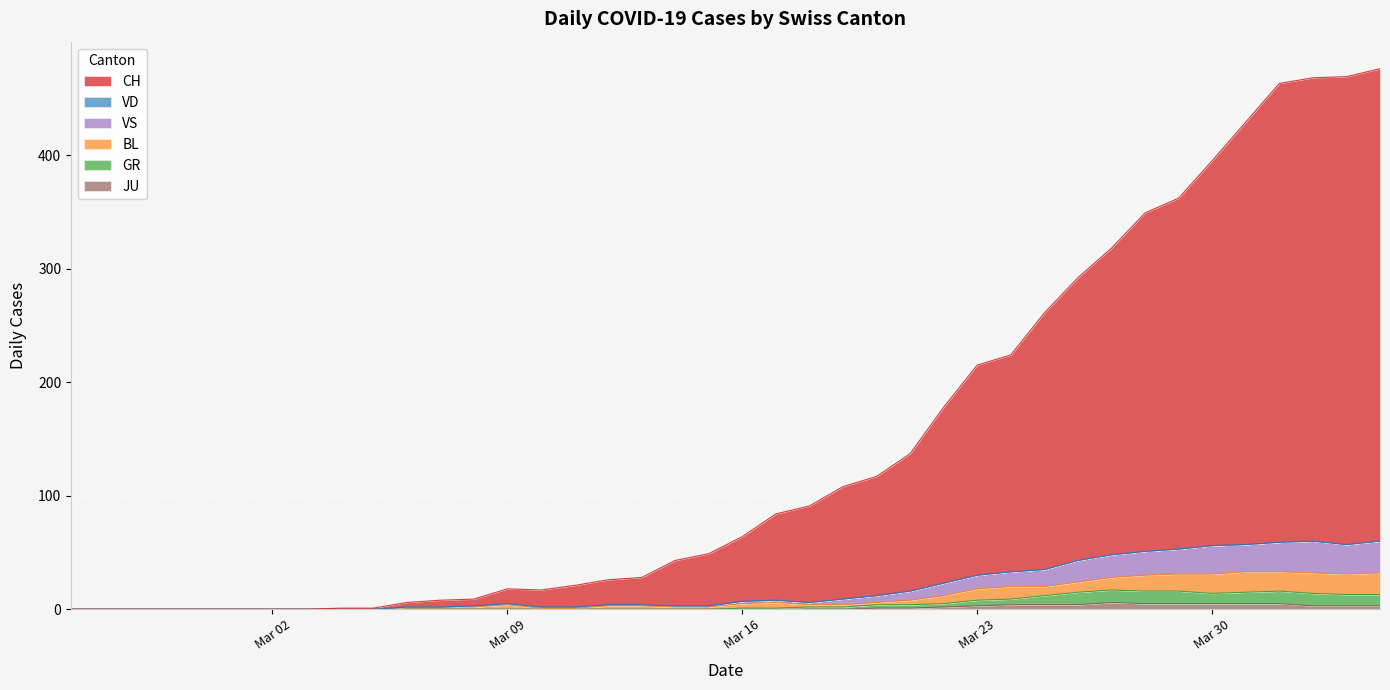

Which series has the widest spread of values?

CH